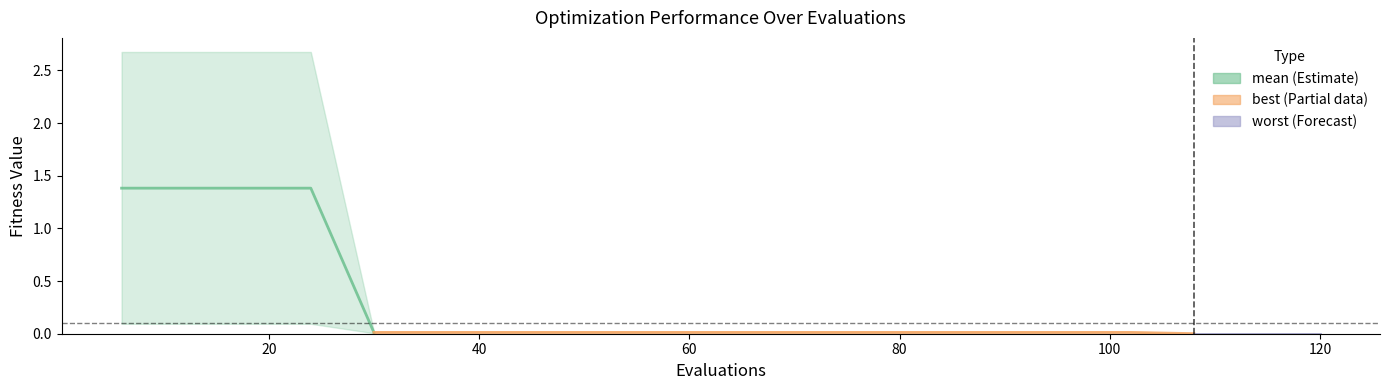

List the series in order of their overall mean, lowest first.

best, mean, worst